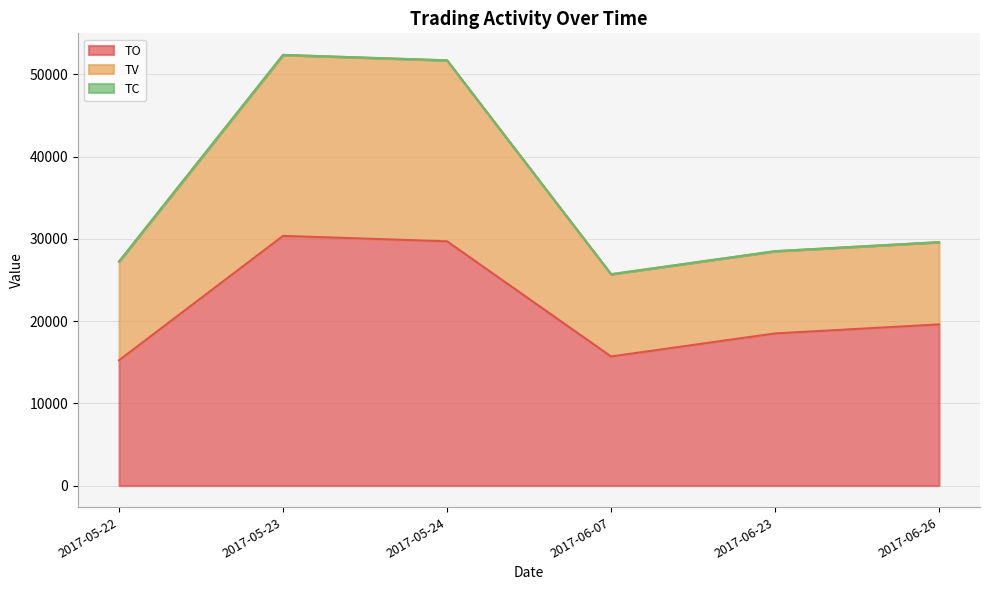

Which label corresponds to the smallest value in the chart?

2017-05-22